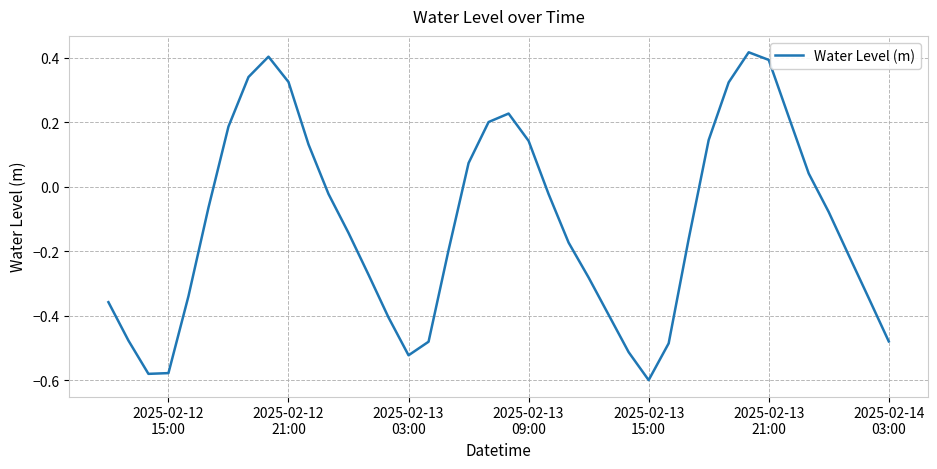

How many negative values are there?

25